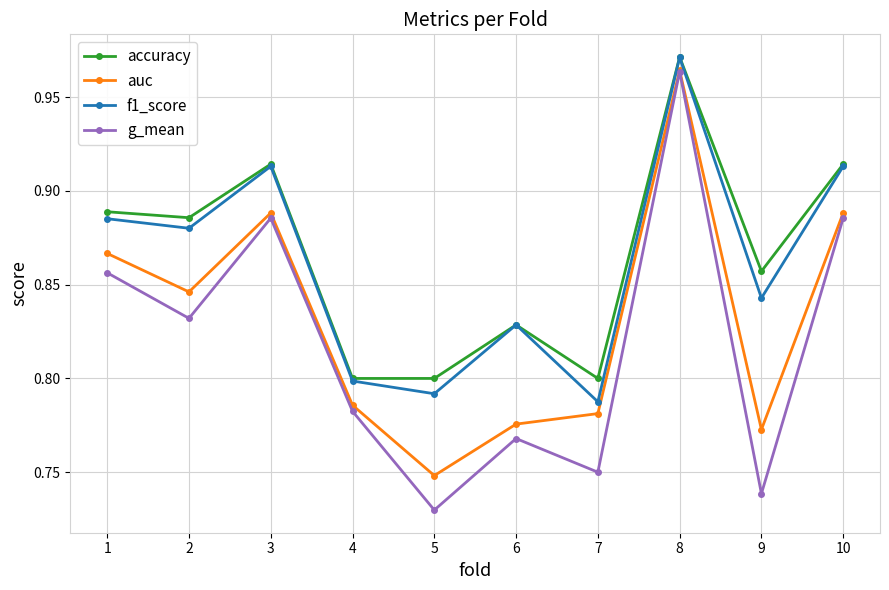

Is it true that g_mean equals 0.3 at 3?

False